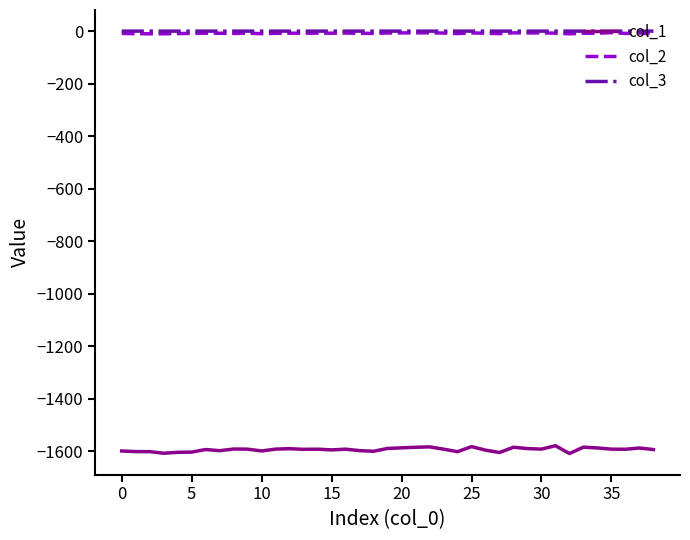

True or false: col_3 has more than 2 points higher than both neighbors.

True